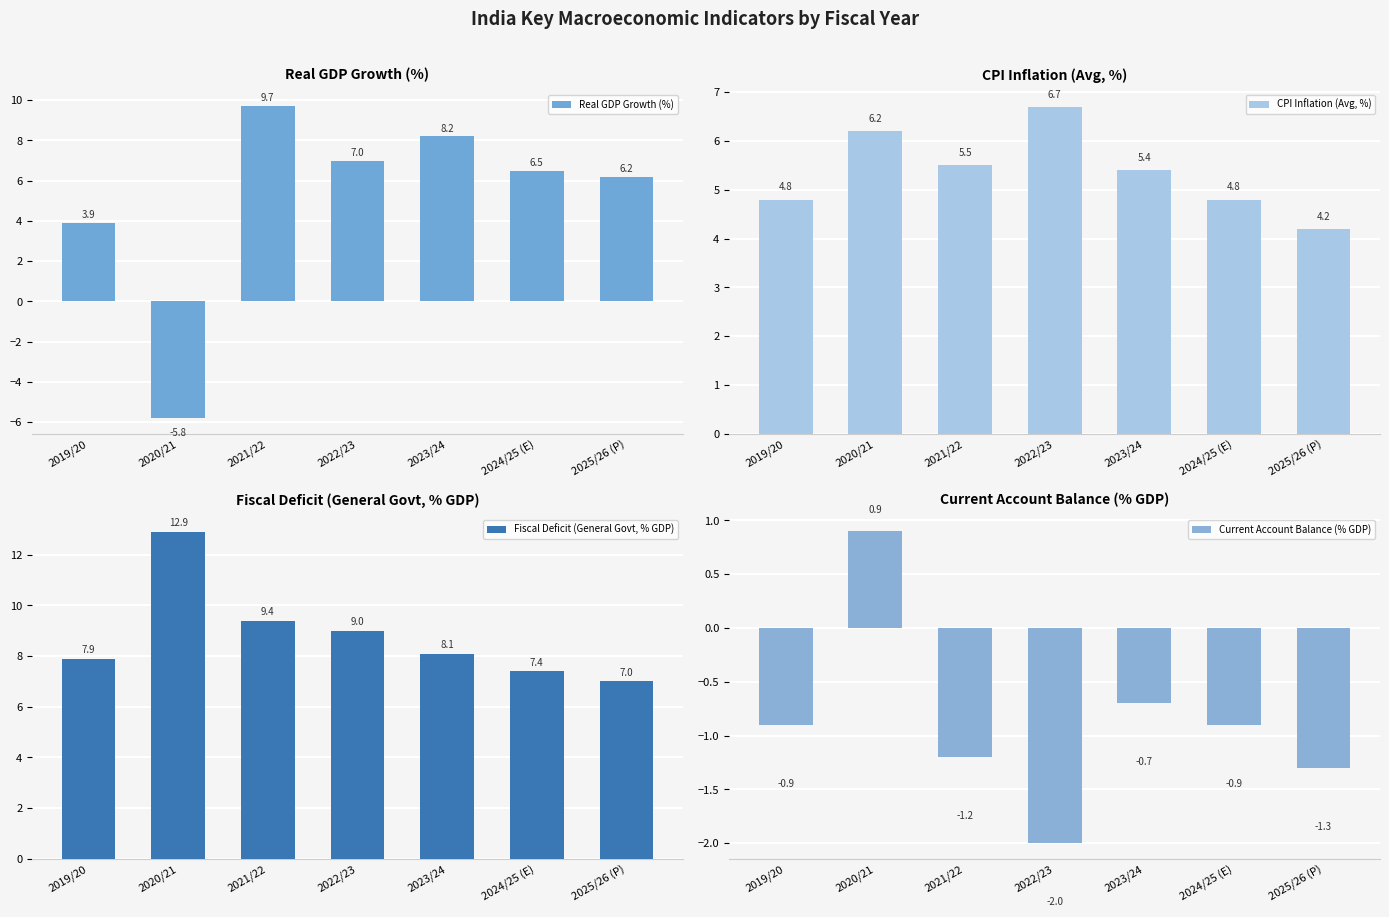

At how many categories does at least one series exceed 9?

2